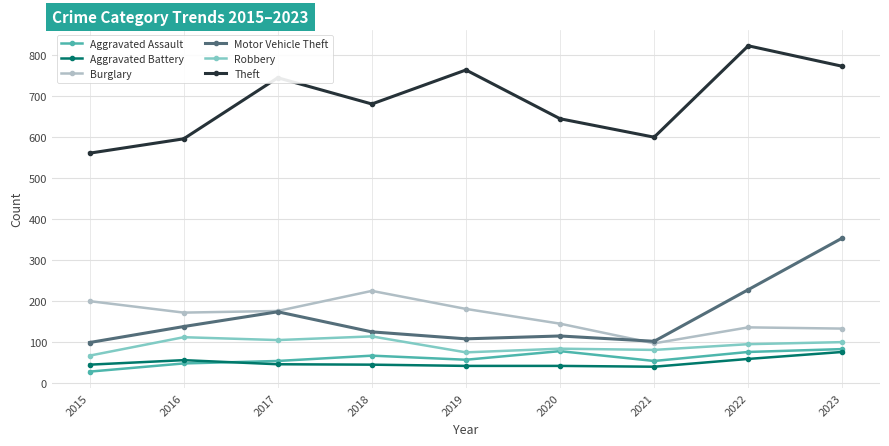

What are all the series names shown in the legend?

Aggravated Assault, Aggravated Battery, Burglary, Motor Vehicle Theft, Robbery, Theft